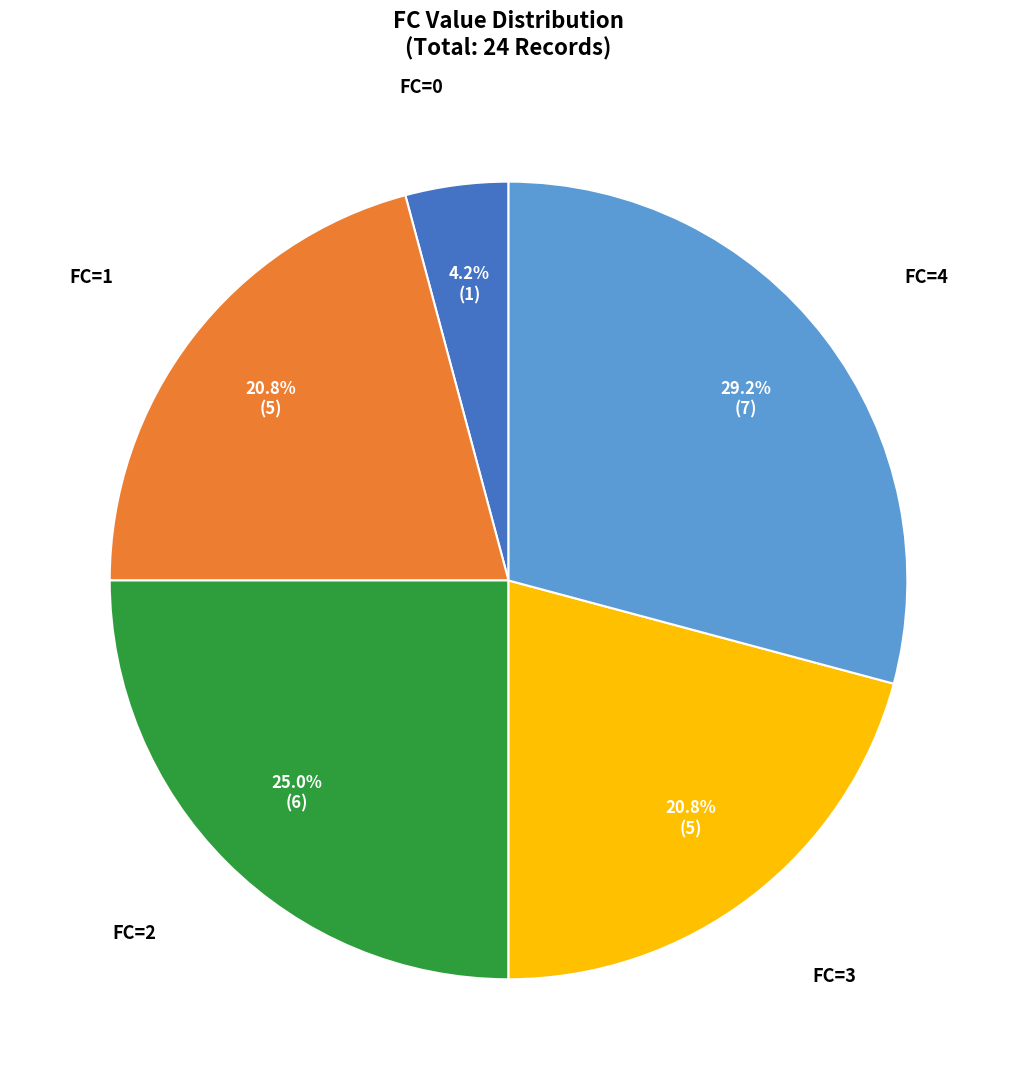

Does any single category account for the majority?

No